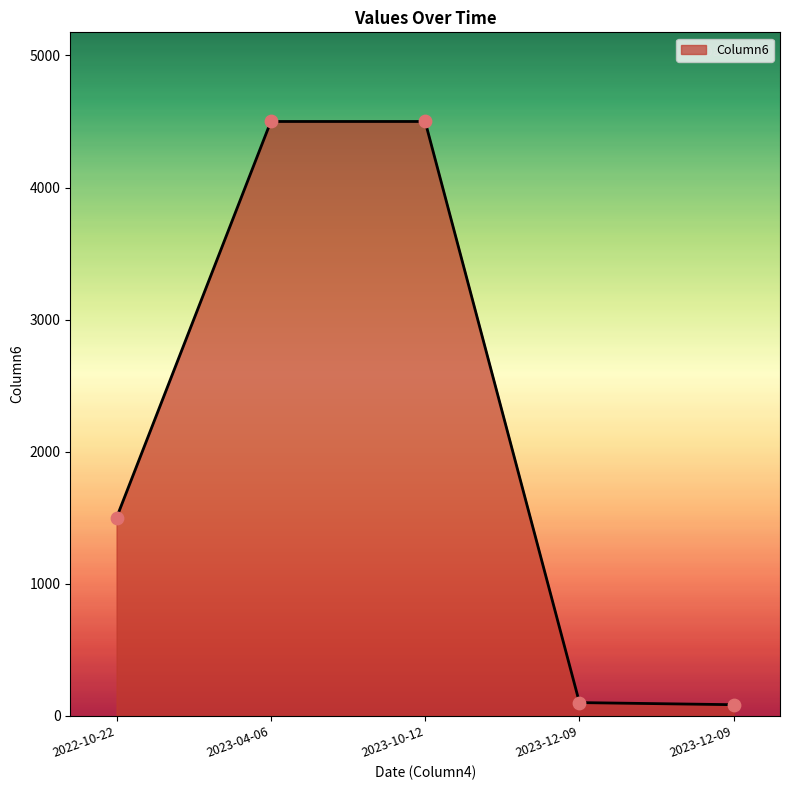

Between 2023-04-06 and 2023-12-09, which is larger?

2023-04-06